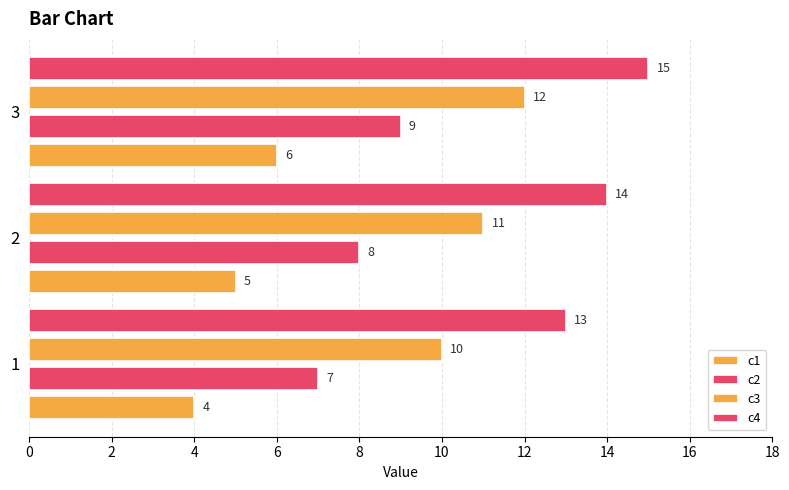

How many series are shown in this chart?

4